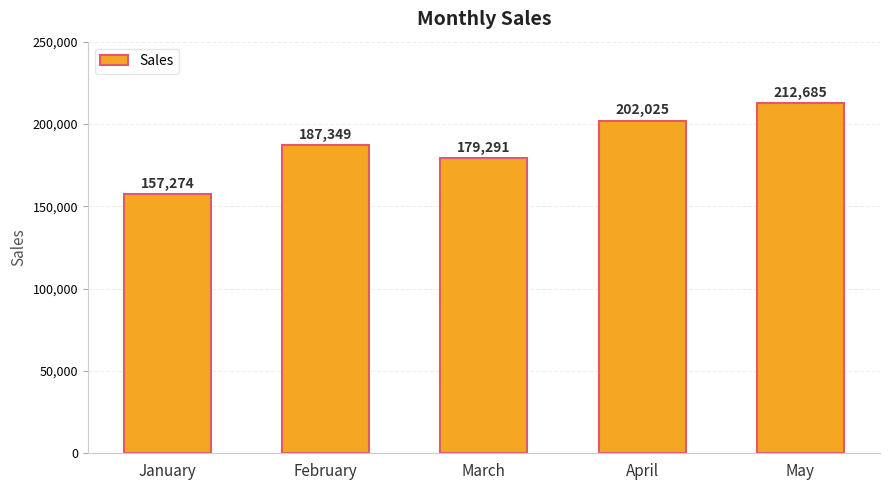

Reading right to left, what are all the values shown in this chart?

May=212685	April=202025	March=179291	February=187349	January=157274